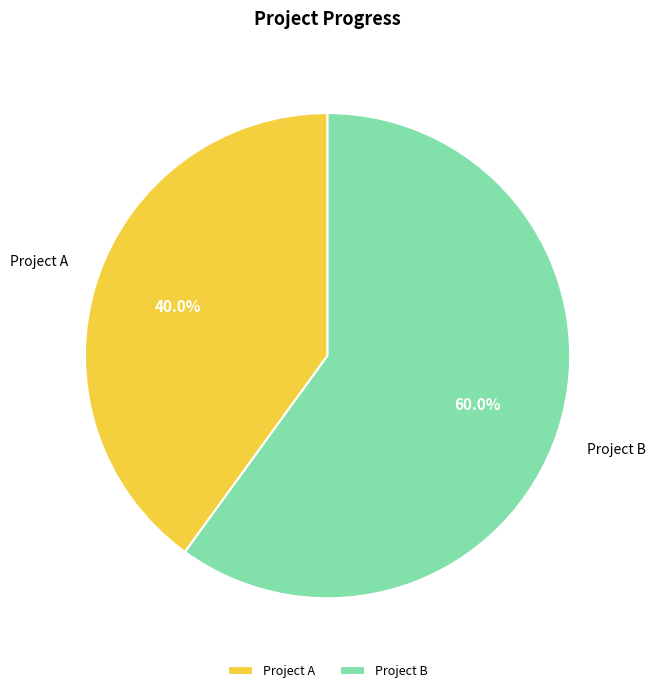

What percentage do Project A and Project B together represent?

100.0%